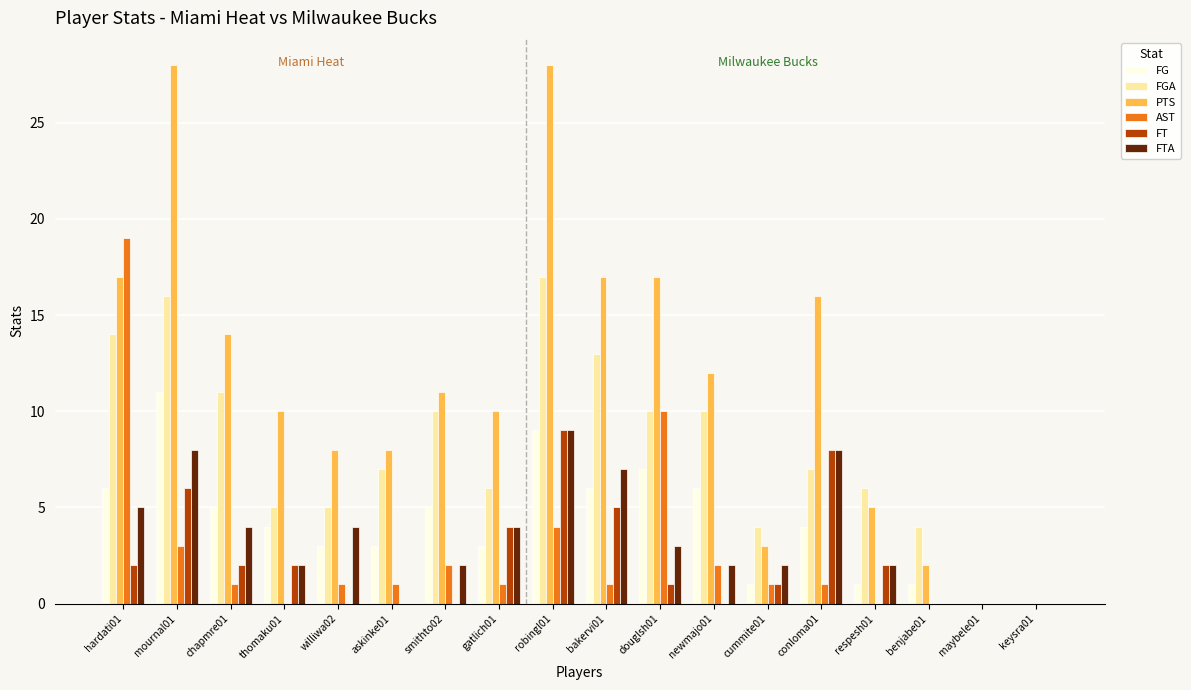

Is the value of FG at douglsh01 greater than the value of FTA at keysra01?

Yes